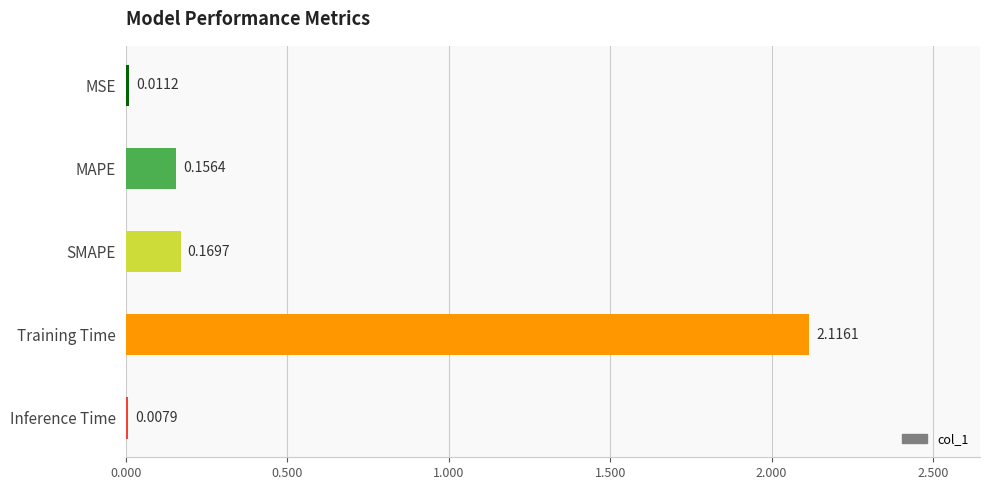

Which has a higher value, MAPE or MSE?

MAPE